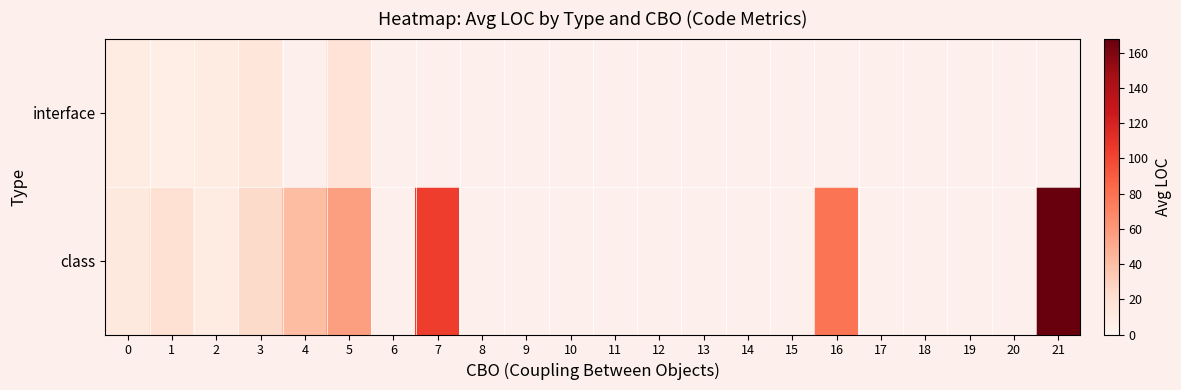

How many positive values does the interface series have?

5